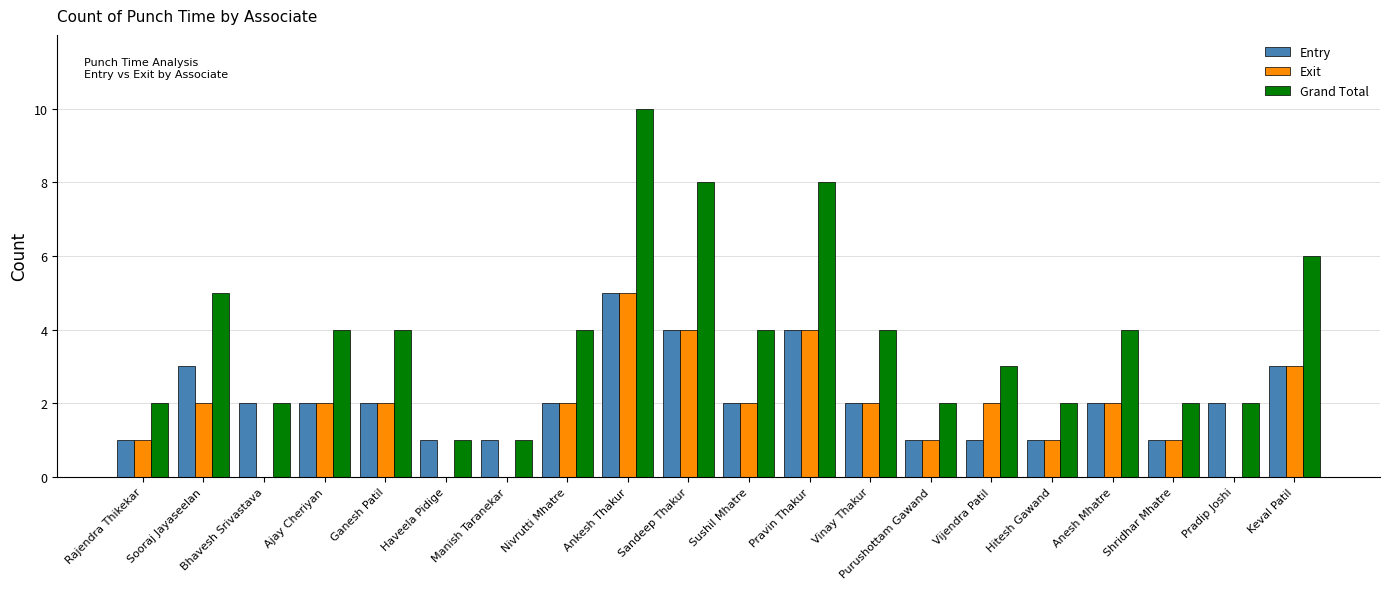

Read the Exit value at Keval Patil.

3